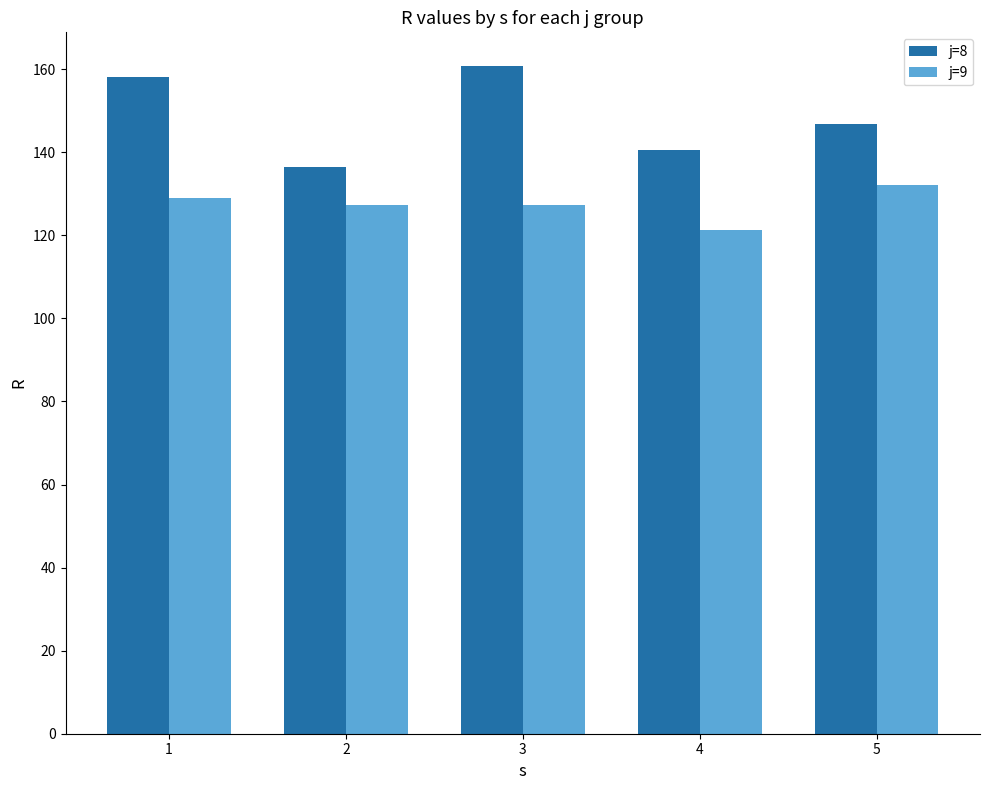

How many data points does each series have?

5